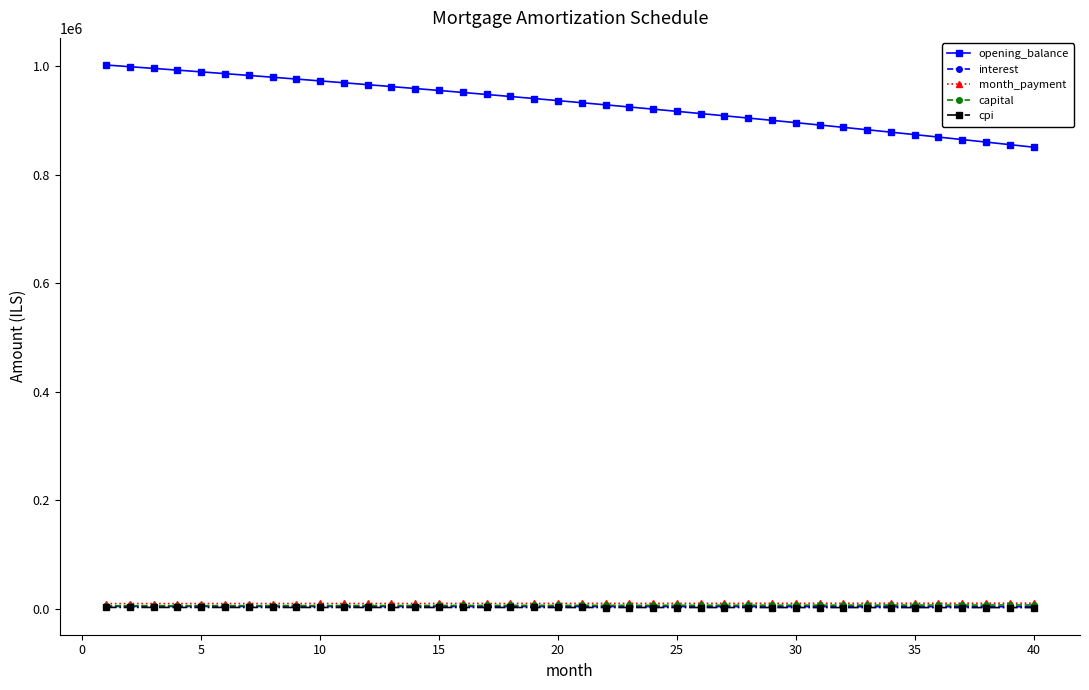

What is the value of the opening_balance point at the 2nd from the left?

998983.8